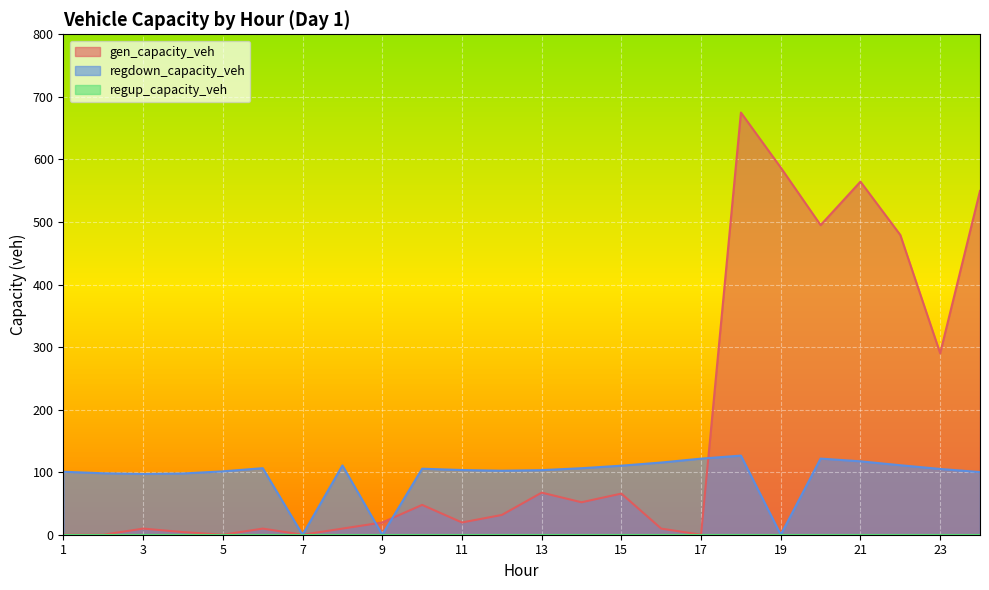

Is it true that gen_capacity_veh equals 9.8 at 6?

True